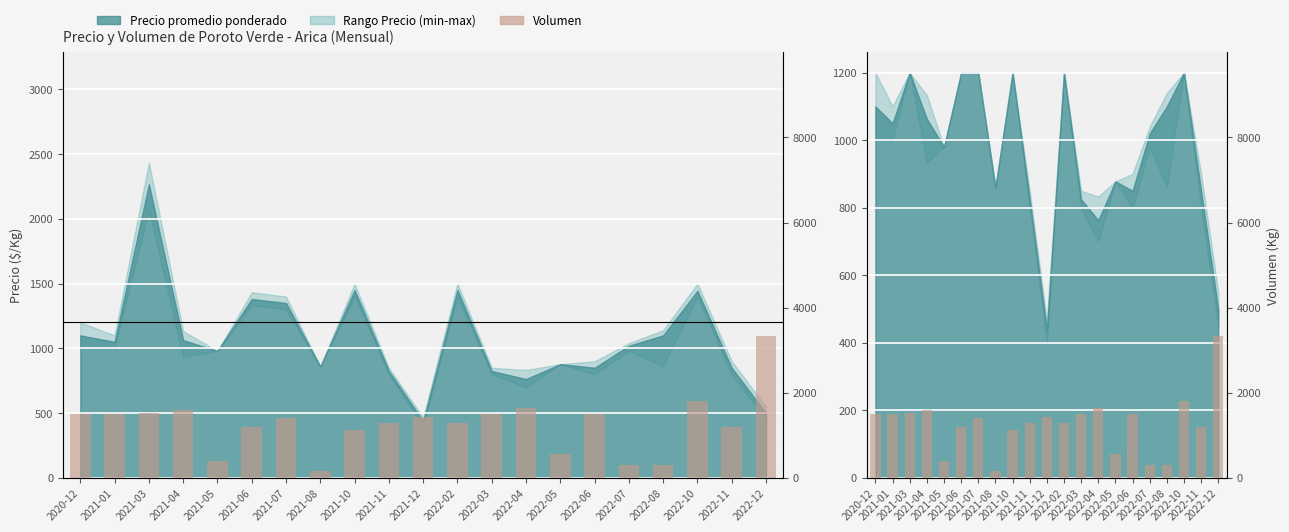

Count the number of values greater than 1400.

10